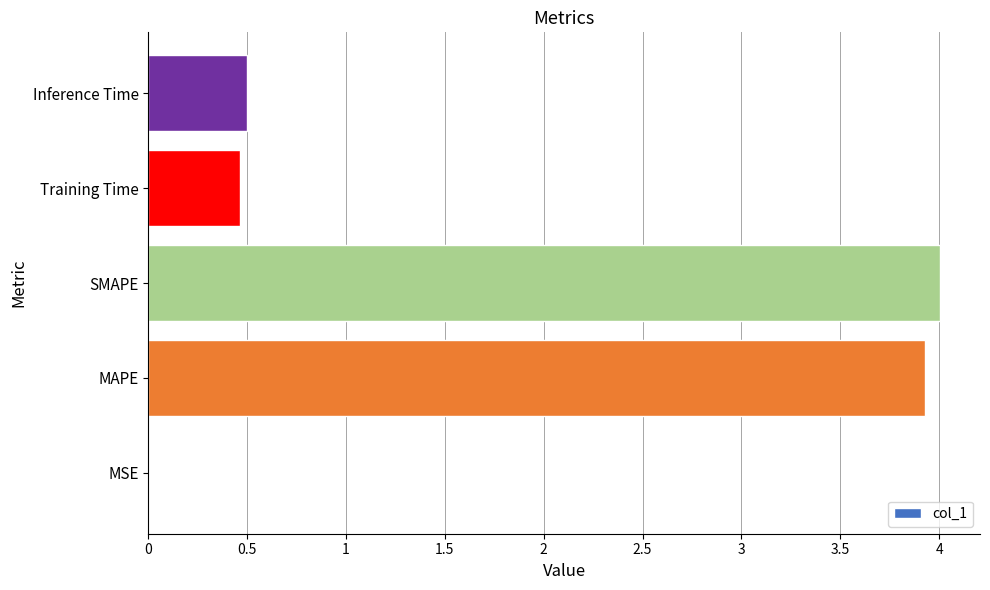

Where is the data nearest to the value 2?

Inference Time